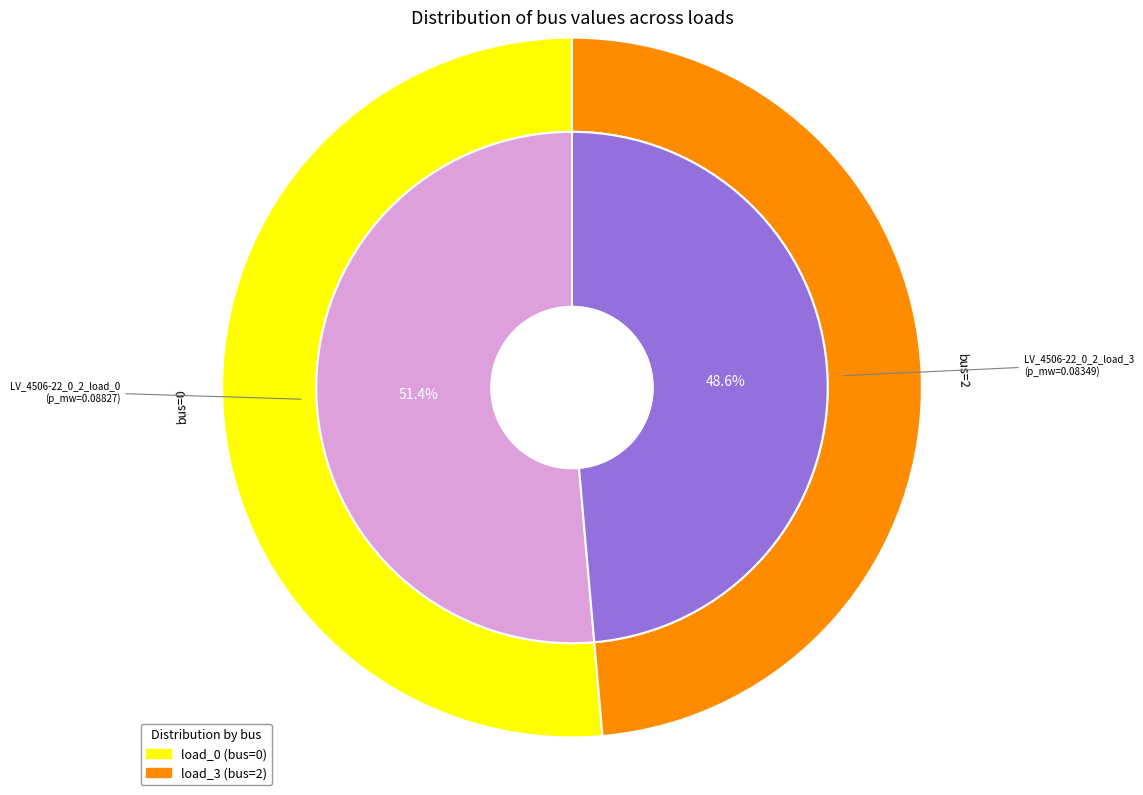

What is the change in value from 0 to 1?

+2